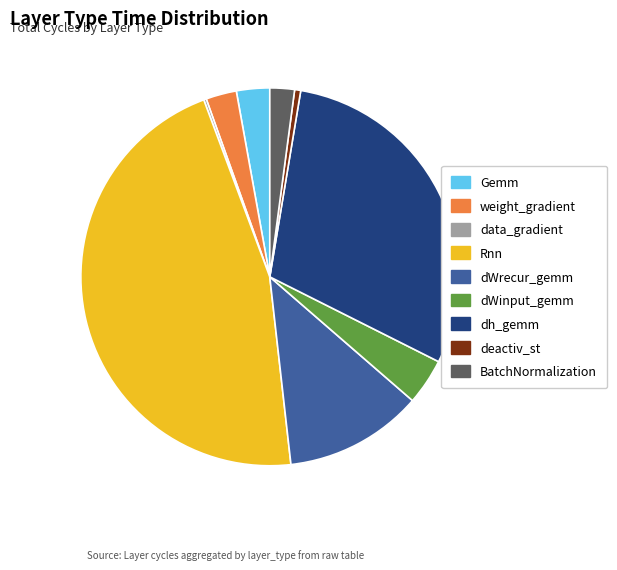

Approximately how many times larger is the value at dWrecur_gemm compared to dWinput_gemm?

3.0